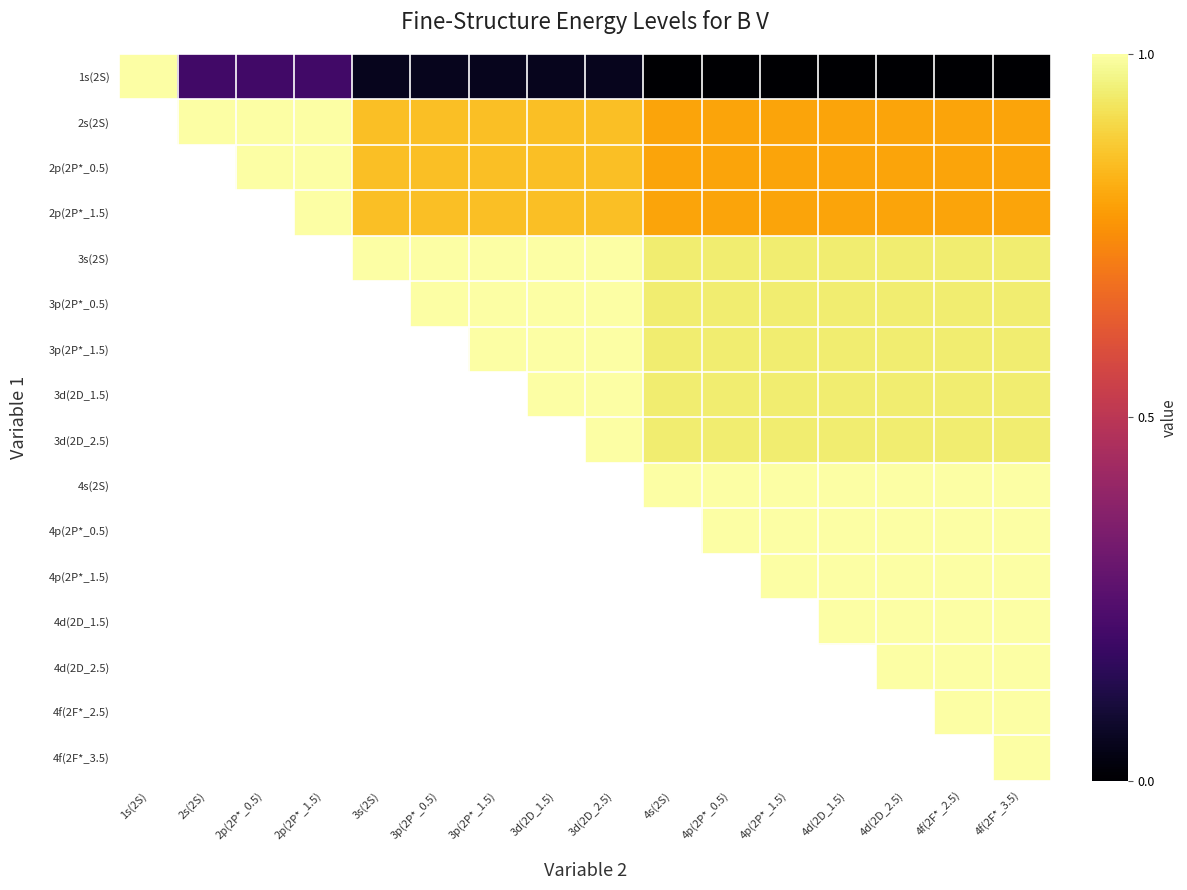

What is the difference between the highest and lowest values at 3d(2D_1.5)?

0.9